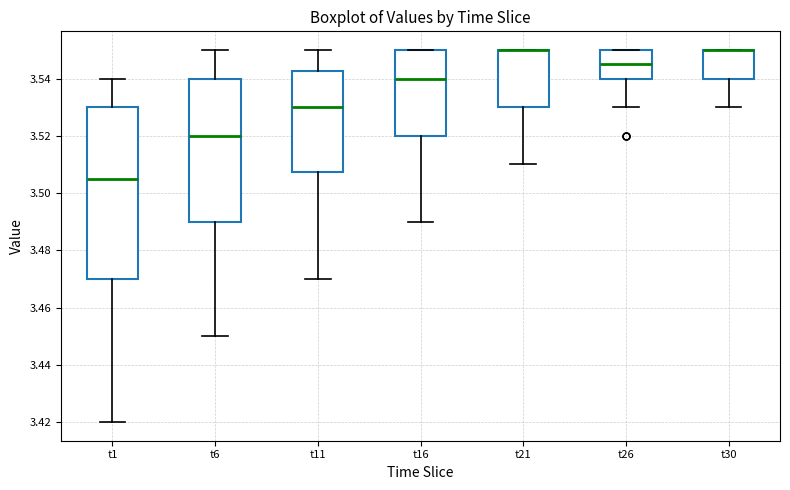

Reading left to right, read every box against the y-axis: the position of its median line, the range the box covers, and the ends of its whiskers. The values are not printed on the chart, so give them approximately, as read against the axis.

t1: median 3.504, box 3.470 to 3.530, whiskers 3.420 to 3.540
t6: median 3.520, box 3.490 to 3.540, whiskers 3.450 to 3.550
t11: median 3.530, box 3.508 to 3.542, whiskers 3.470 to 3.550
t16: median 3.540, box 3.520 to 3.550, whiskers 3.490 to 3.550
t21: median 3.550 (drawn on the box's upper edge), box 3.530 to 3.550, whiskers 3.510 to 3.550
t26: median 3.544, box 3.540 to 3.550, whiskers 3.530 to 3.550
t30: median 3.550 (drawn on the box's upper edge), box 3.540 to 3.550, whiskers 3.530 to 3.550